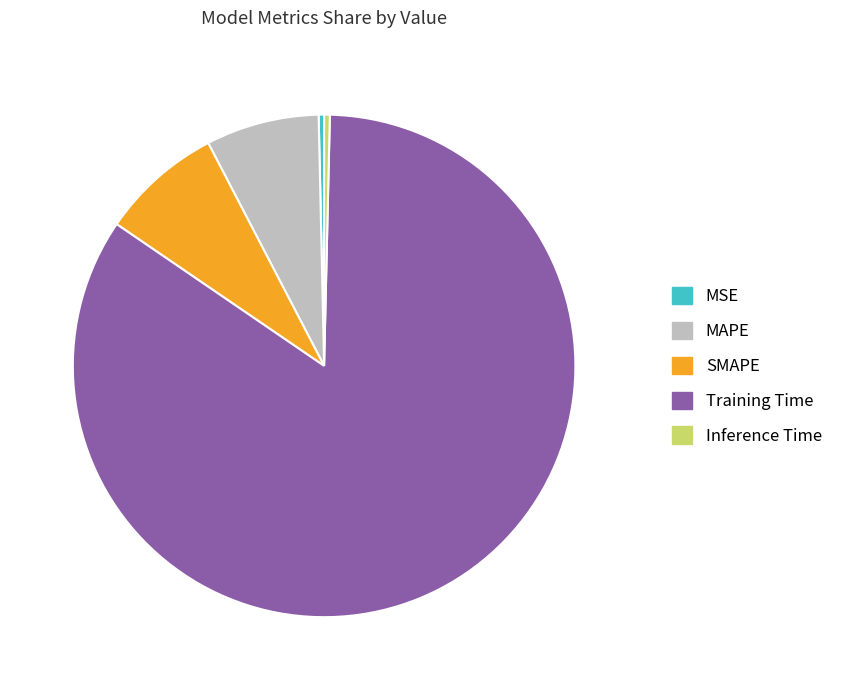

True or false: MAPE accounts for 1% of the total.

False